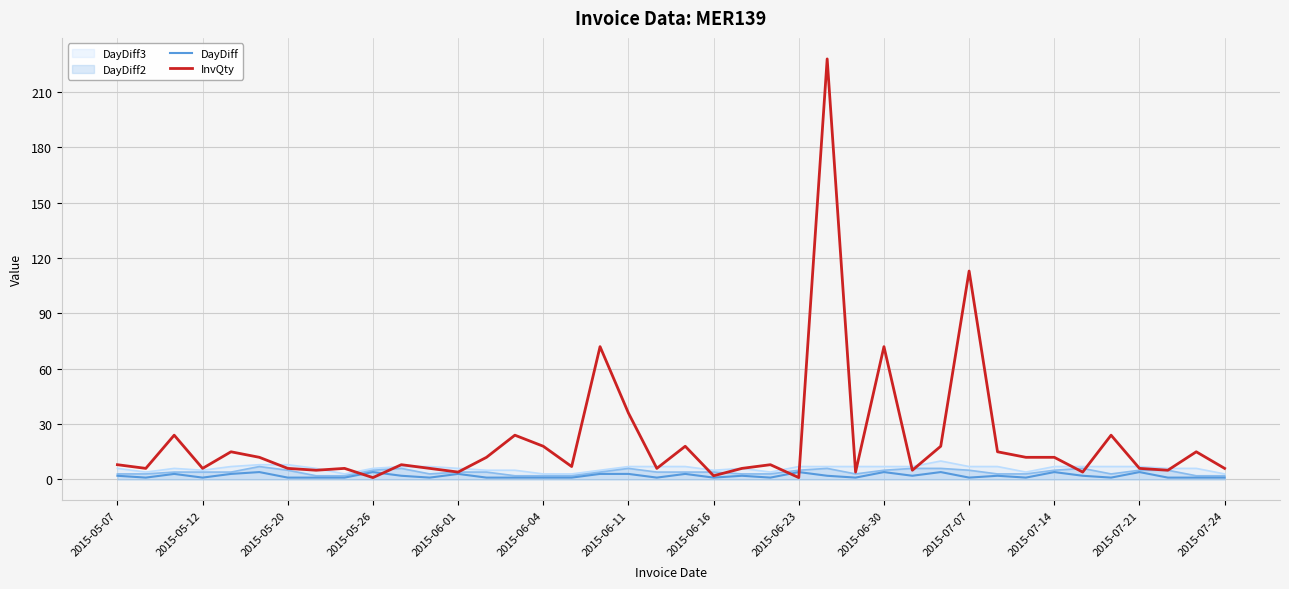

Which series has the largest total across all categories?

InvQty